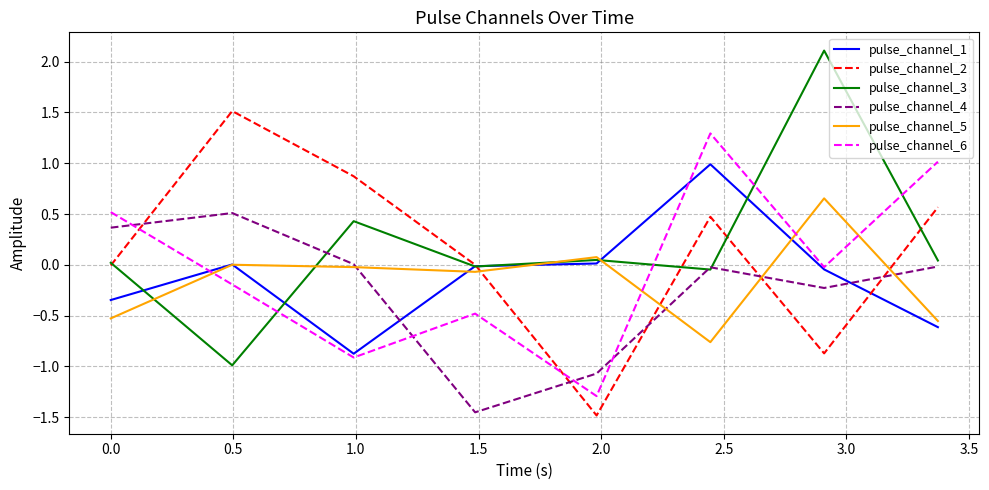

Which series ends up on top after the final intersection of pulse_channel_1 and pulse_channel_2?

pulse_channel_2